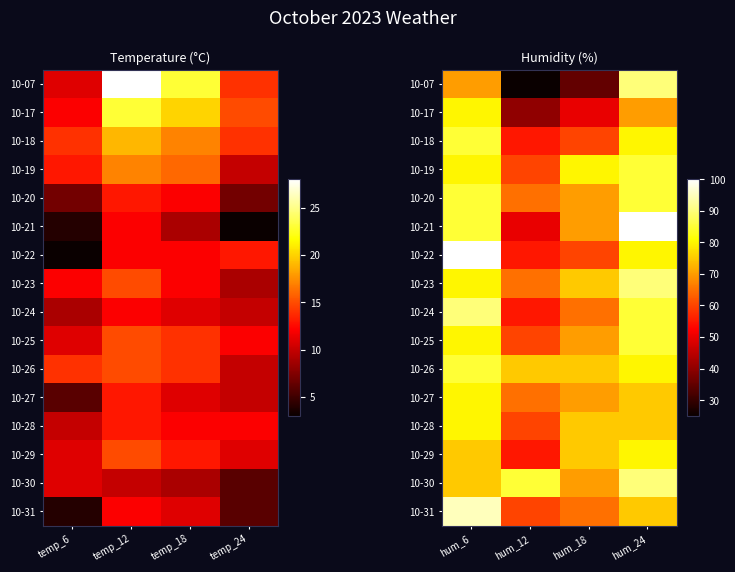

The 10-30 series shows 58 at hum_24. True or false?

False